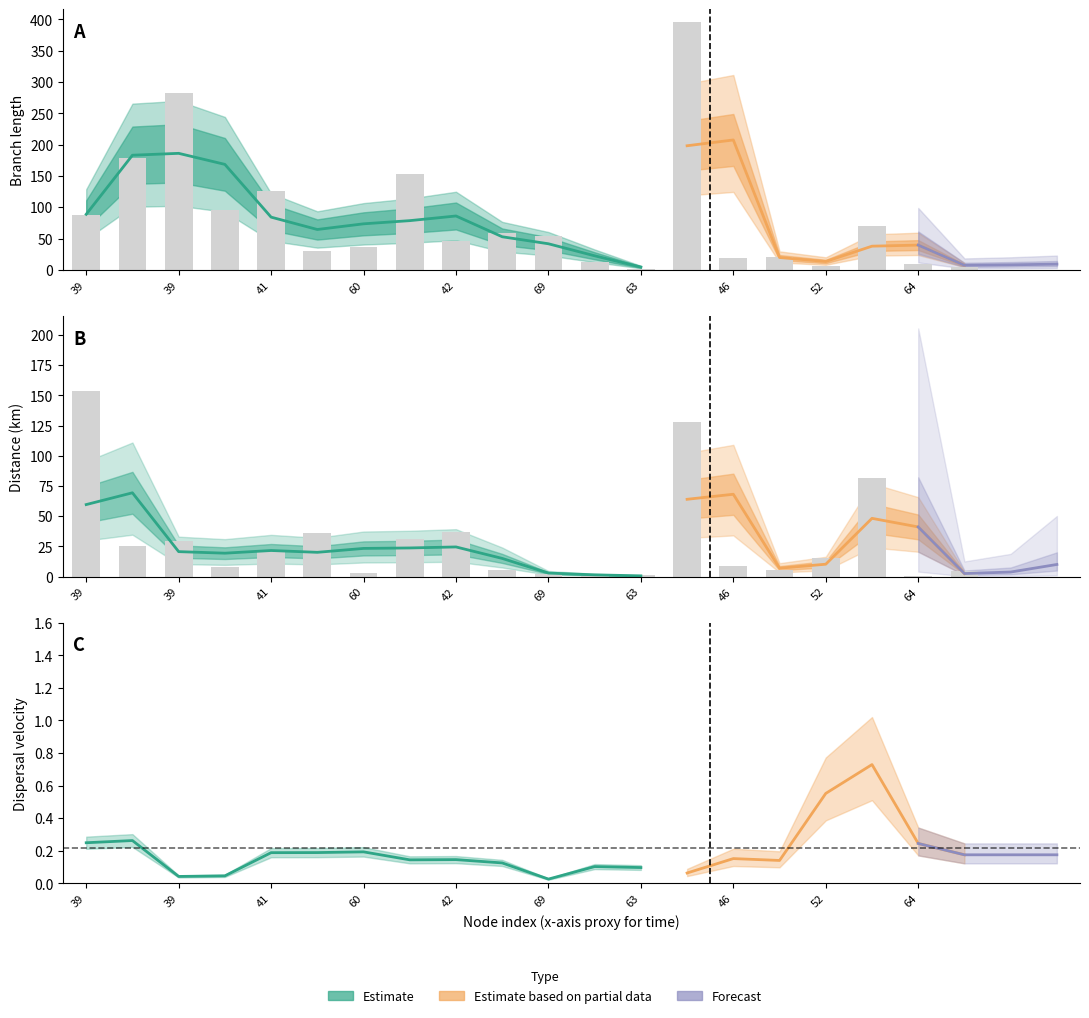

The length series shows 1.4 at 65. True or false?

False